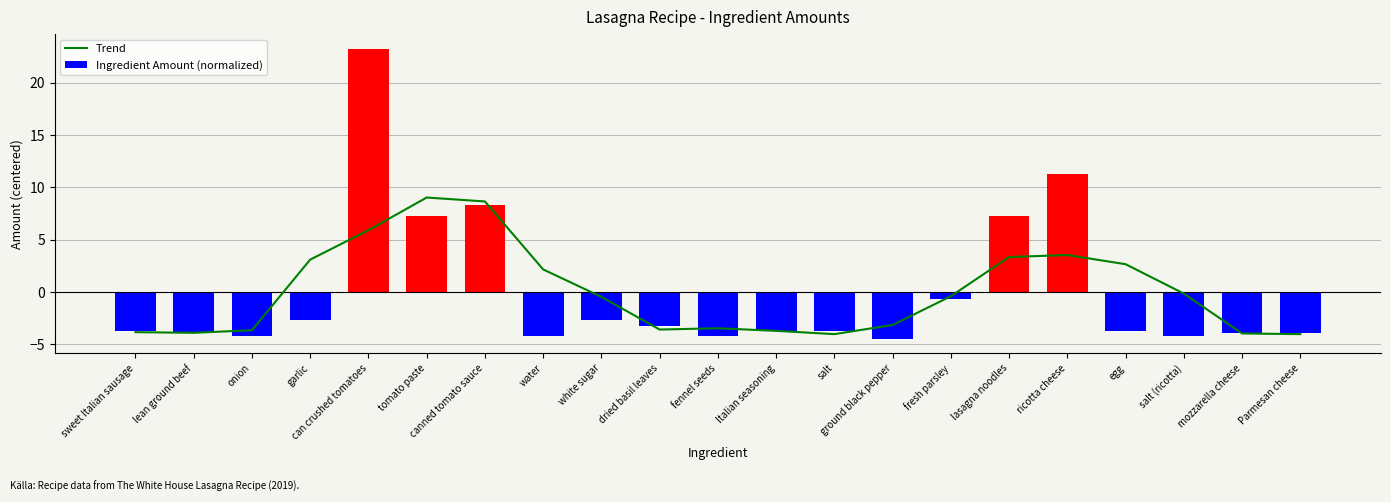

Which has a higher value, Italian seasoning or onion?

onion